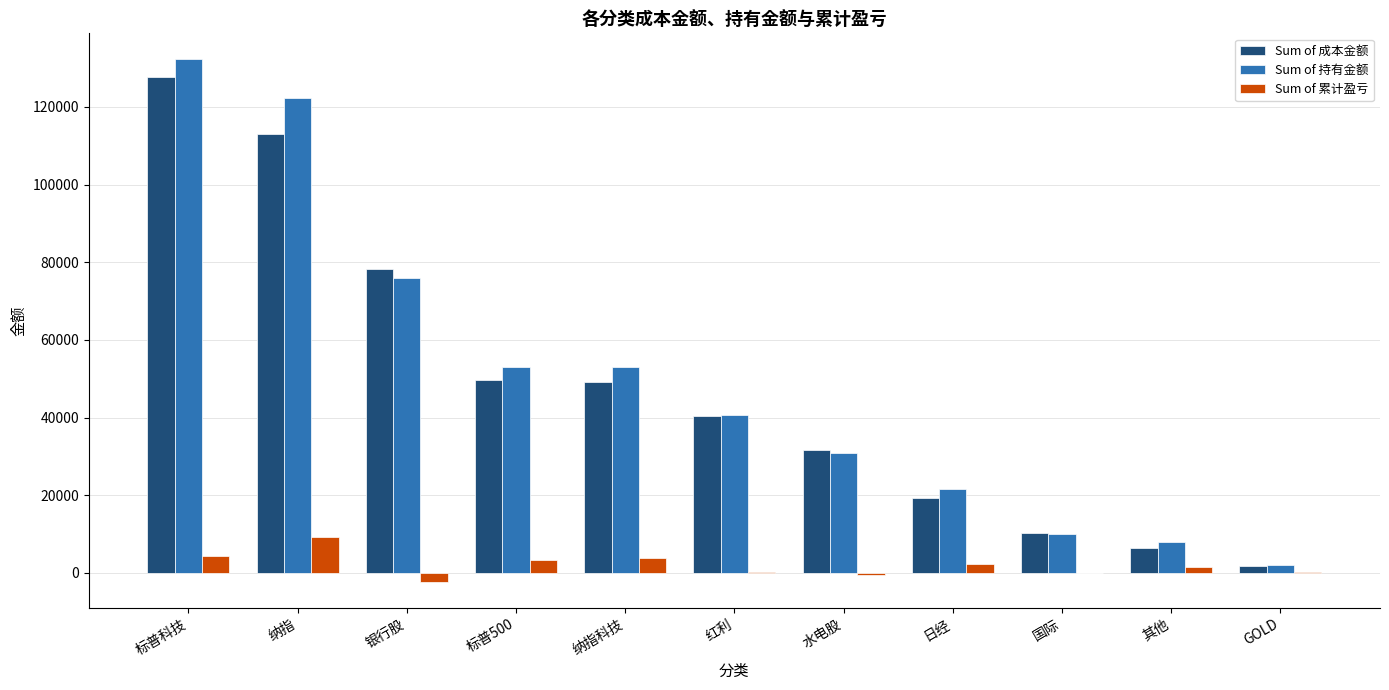

What is the sum of the Sum of 持有金额 values at 纳指科技 and 其他?

61053.6